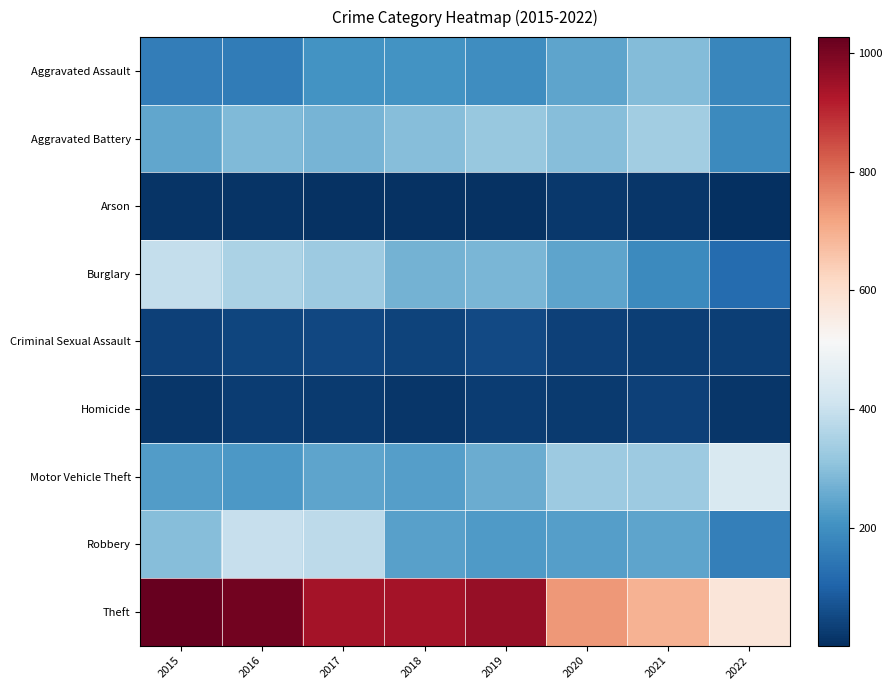

What is the greatest value displayed?

1027